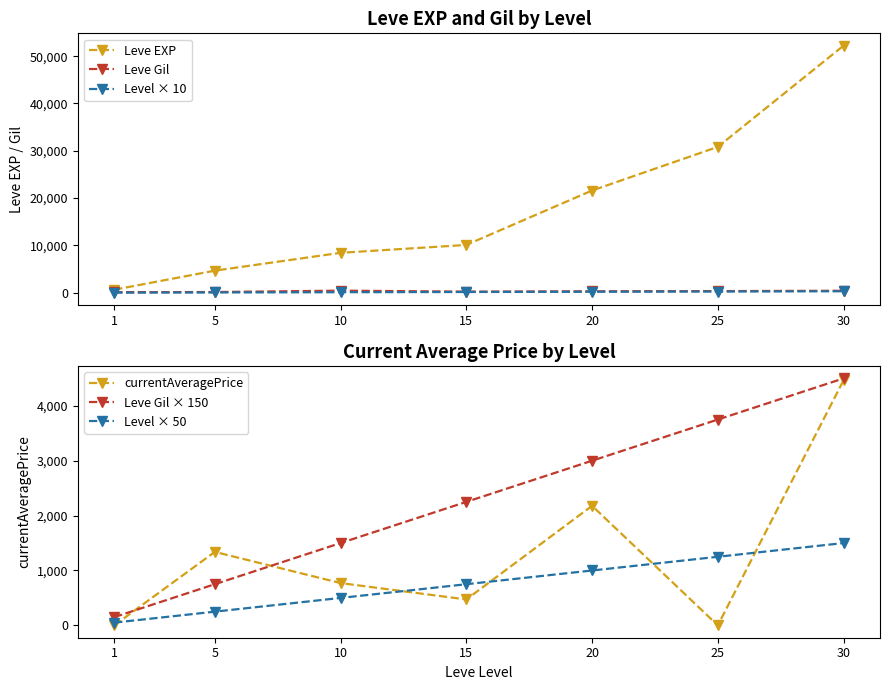

At which label does Leve Gil × 150 reach its minimum?

1